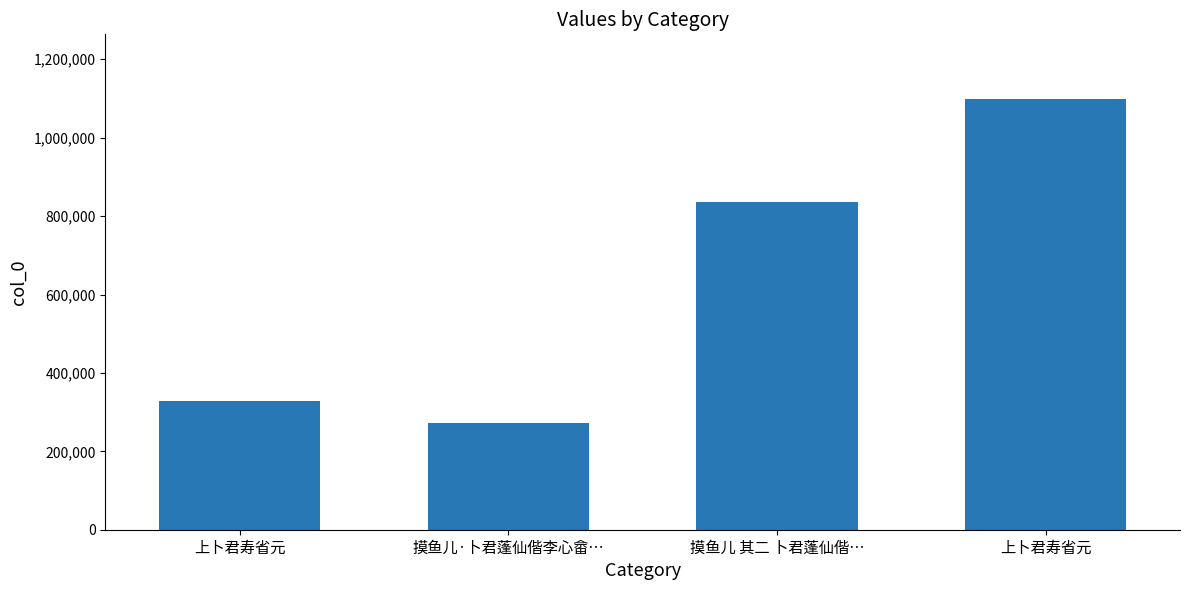

Which category has the lowest value across all series?

摸鱼儿·卜君蓬仙偕李心畲…